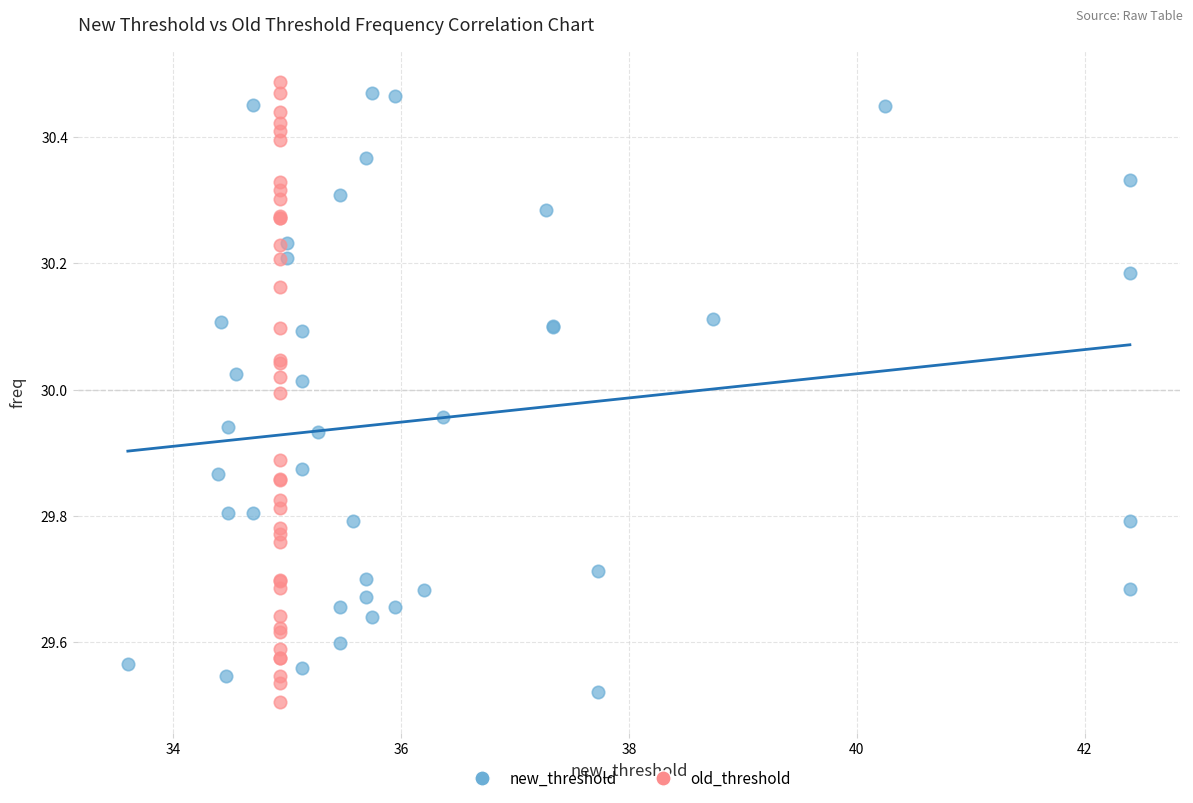

What are all the series names shown in the legend?

new_threshold, old_threshold